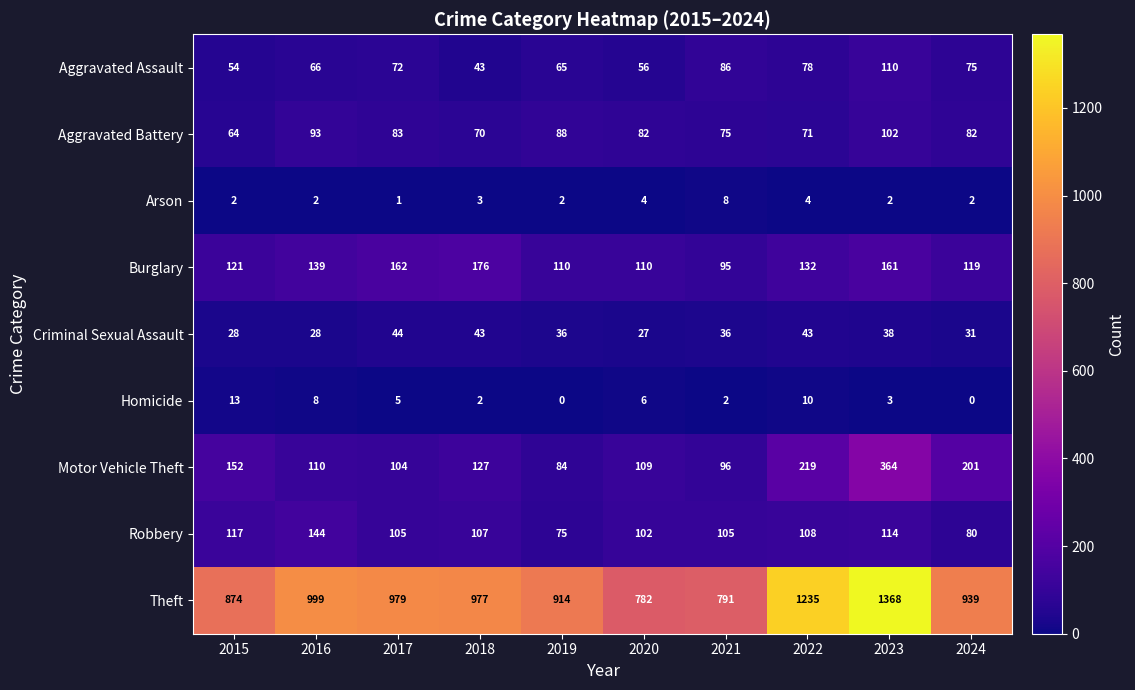

What is the total value across all series at 2016?

1589